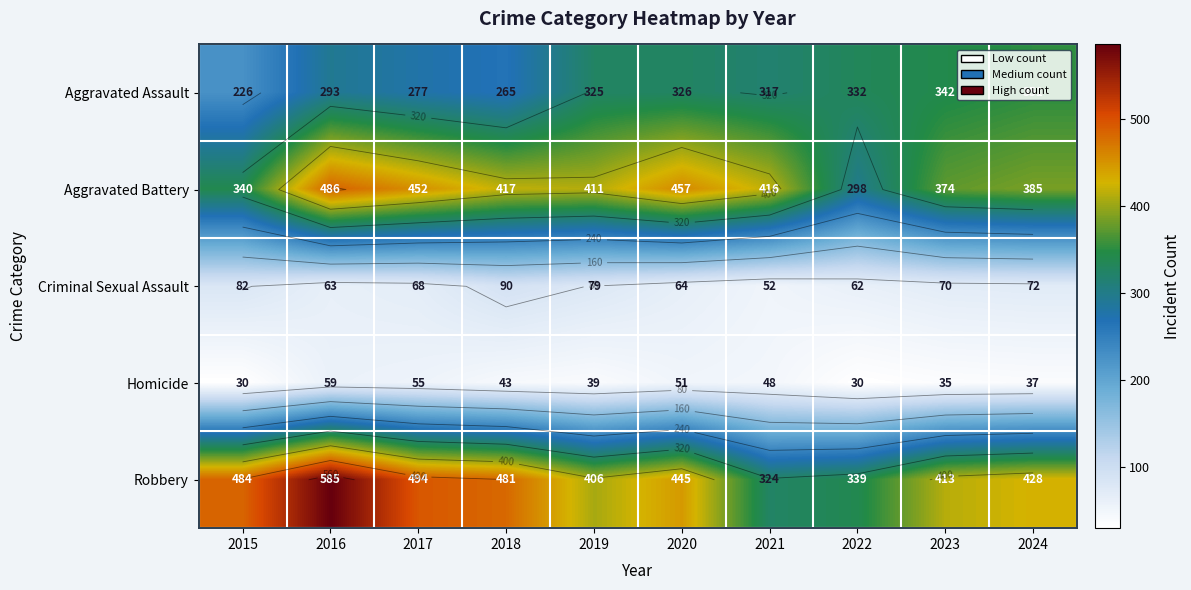

What is the sum of the Aggravated Assault values at 2019 and 2020?

651